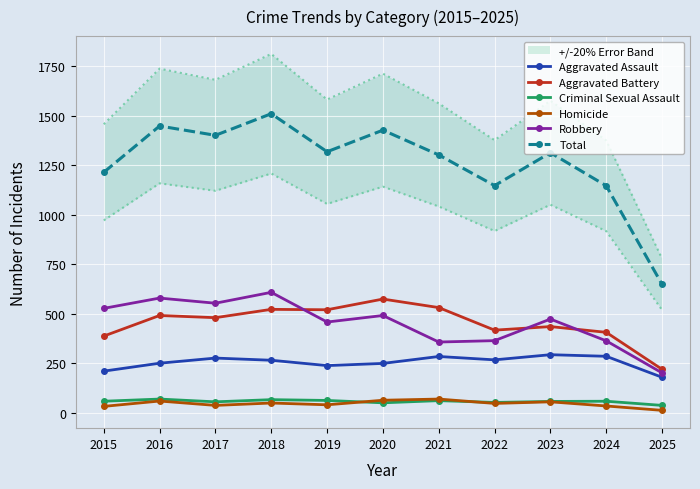

Reading right to left, extract all data points from this chart.

Aggravated Assault: 179	285	293	267	284	249	238	265	276	250	210
Aggravated Battery: 219	406	435	417	531	574	520	522	480	491	387
Criminal Sexual Assault: 37	58	57	52	61	50	62	66	55	69	58
Homicide: 12	34	55	47	69	63	40	49	37	59	32
Robbery: 201	363	473	364	357	491	458	608	553	579	527
Total: 648	1146	1313	1147	1302	1427	1318	1510	1401	1448	1214